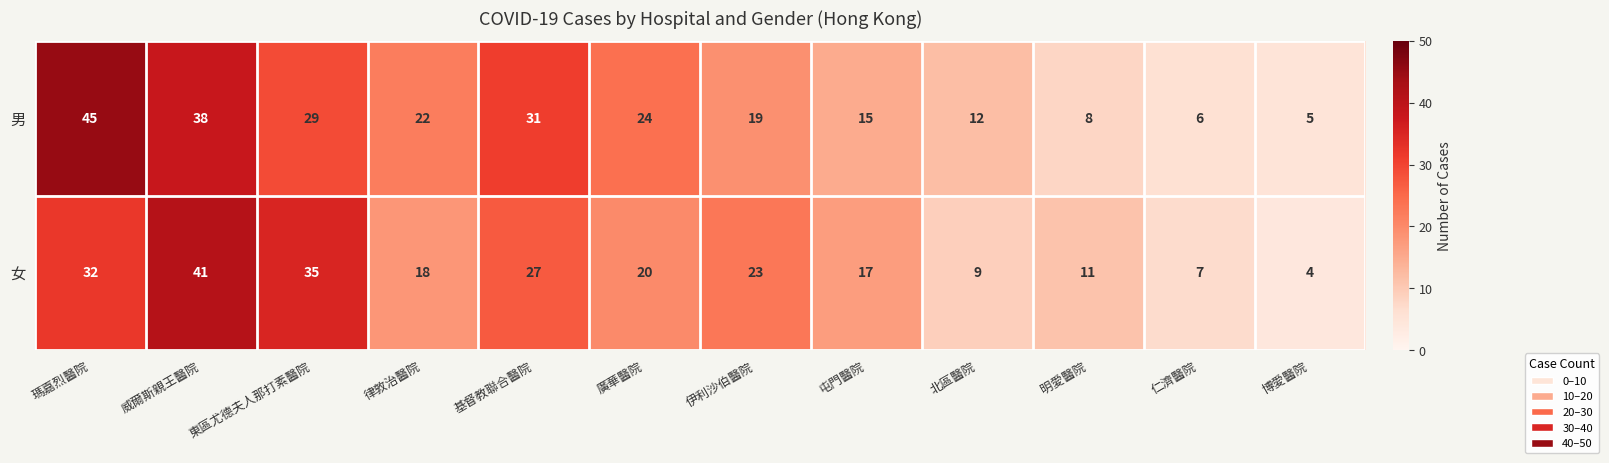

Which label corresponds to the largest value in the chart?

瑪嘉烈醫院